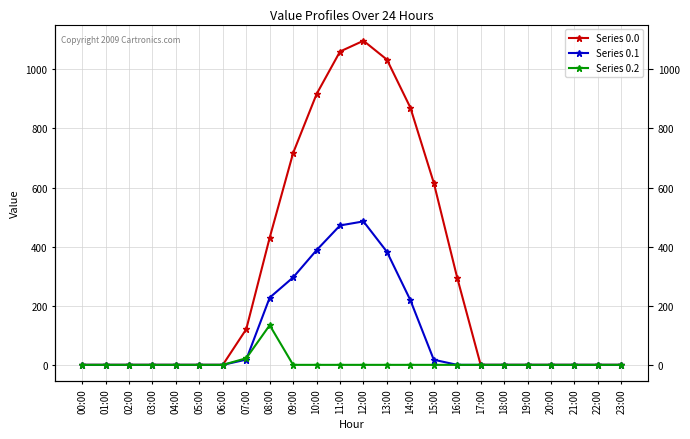

How many lines are shown in the chart?

3